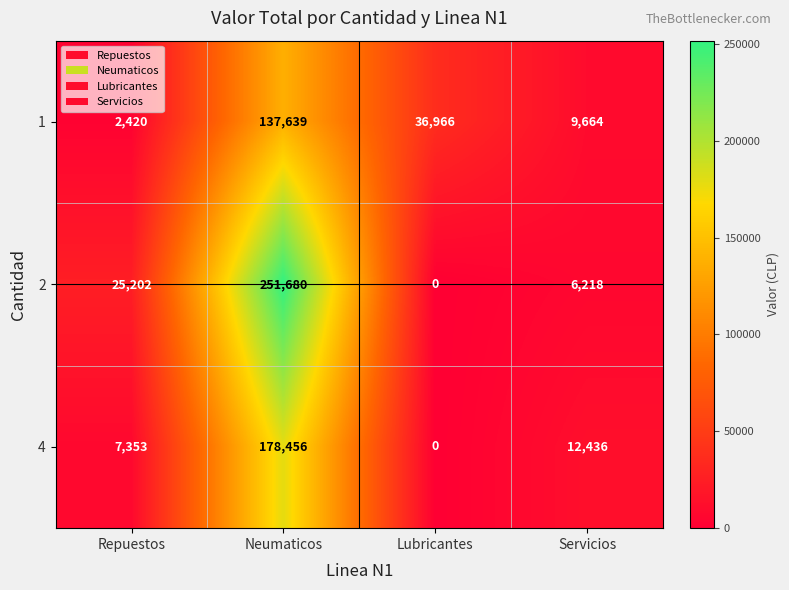

At how many categories does at least one series exceed 123473?

1